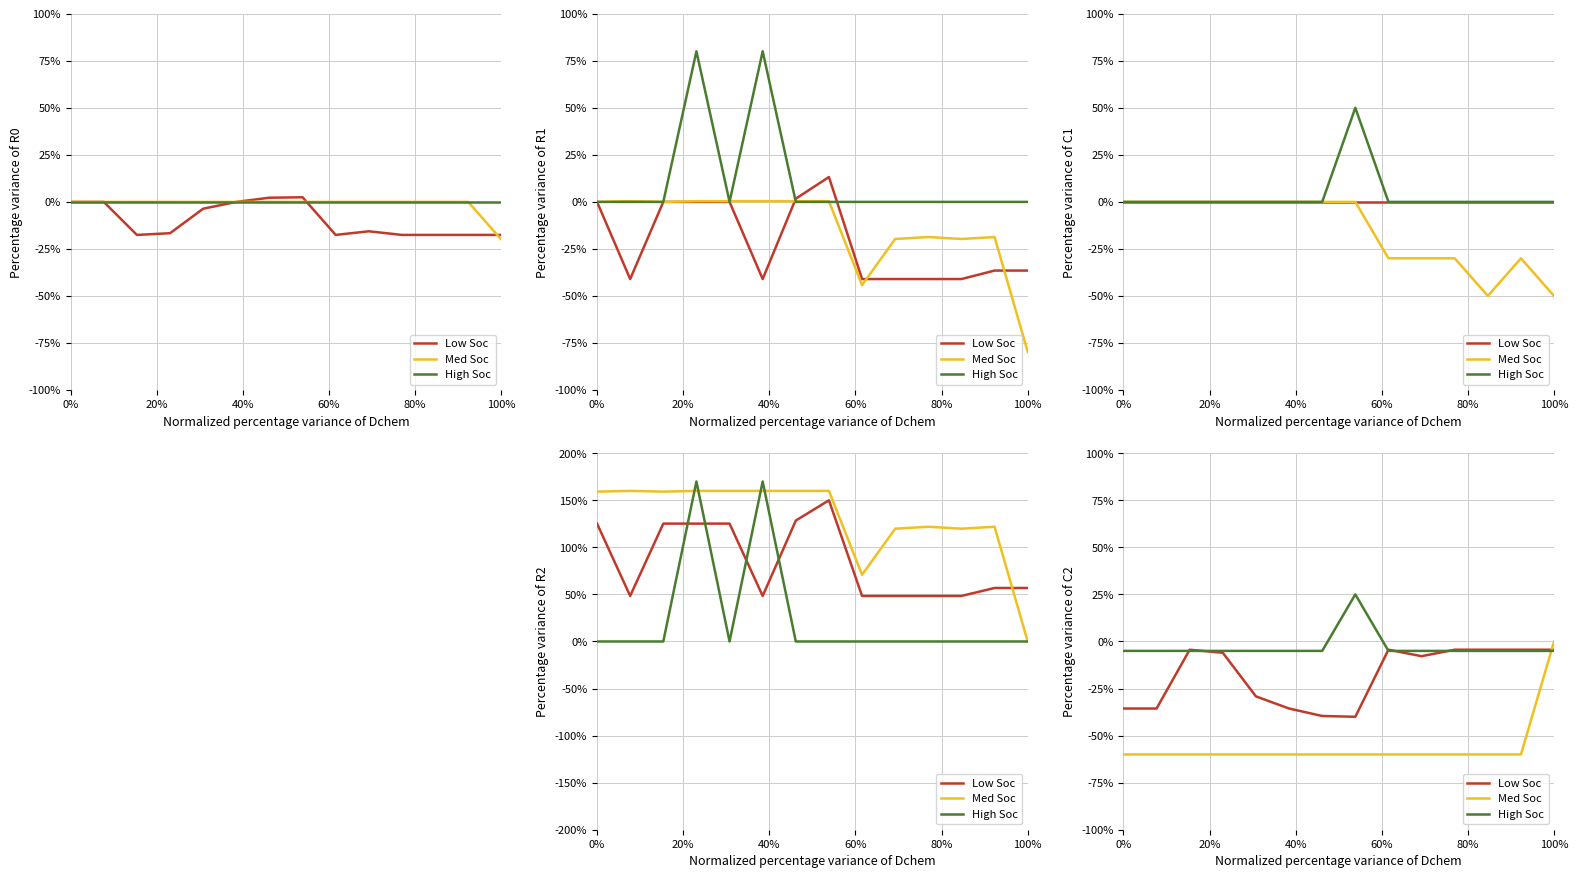

What is the label of the 10th point from the right?

80%